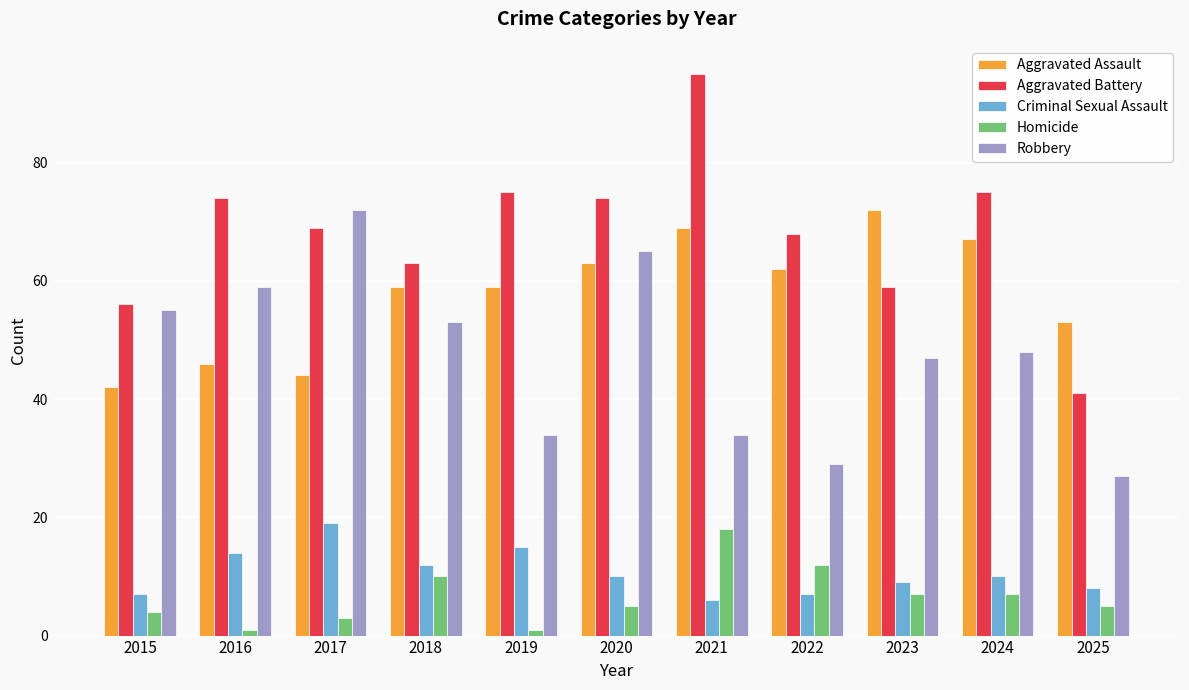

What is the spread (max minus min) of values at 2020?

69